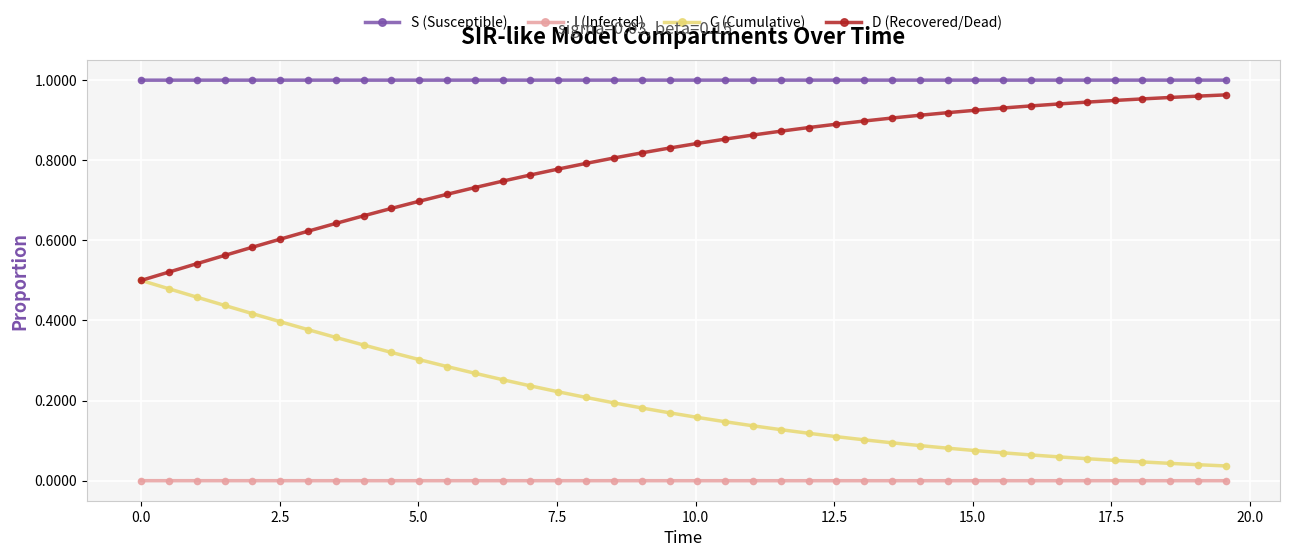

List the series in order of their overall mean, lowest first.

I (Infected), C (Cumulative), D (Recovered/Dead), S (Susceptible)